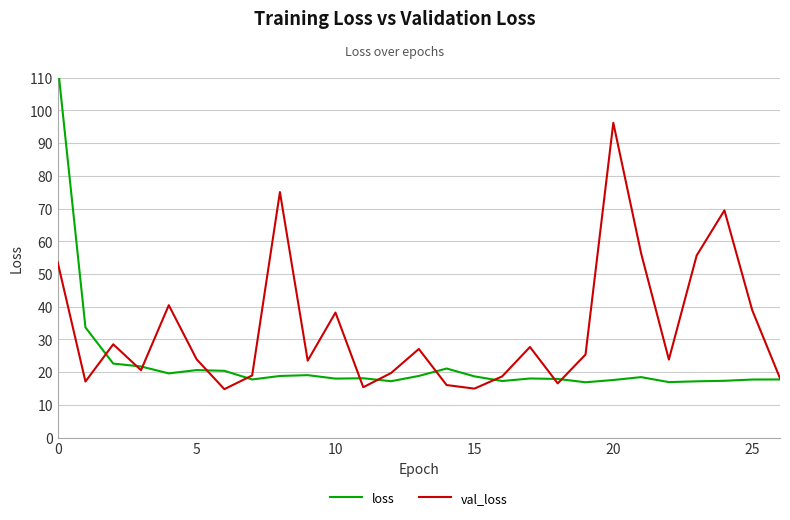

Which series has the largest total across all categories?

val_loss